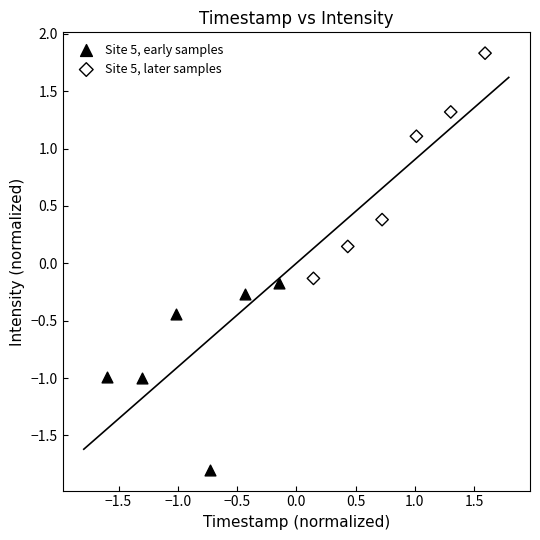

Which series has the largest Y range (max minus min)?

Site 5, later samples